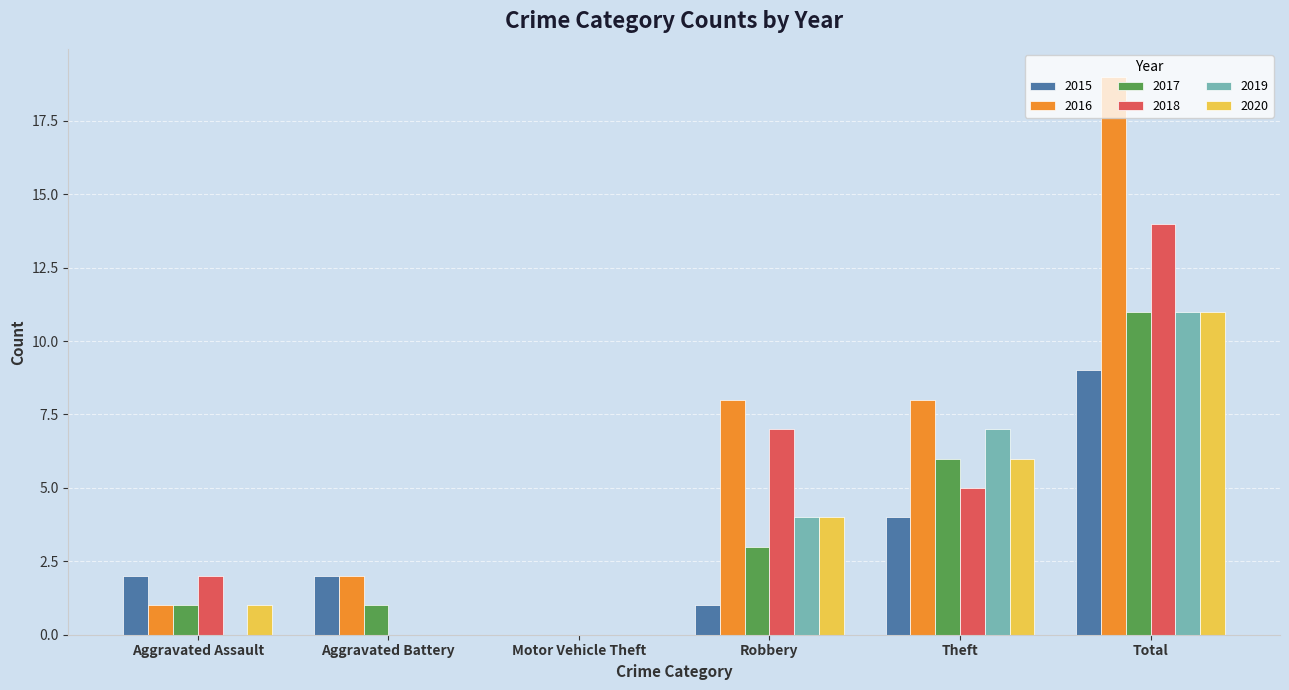

The value of 2017 at Robbery is 3. True or false?

True